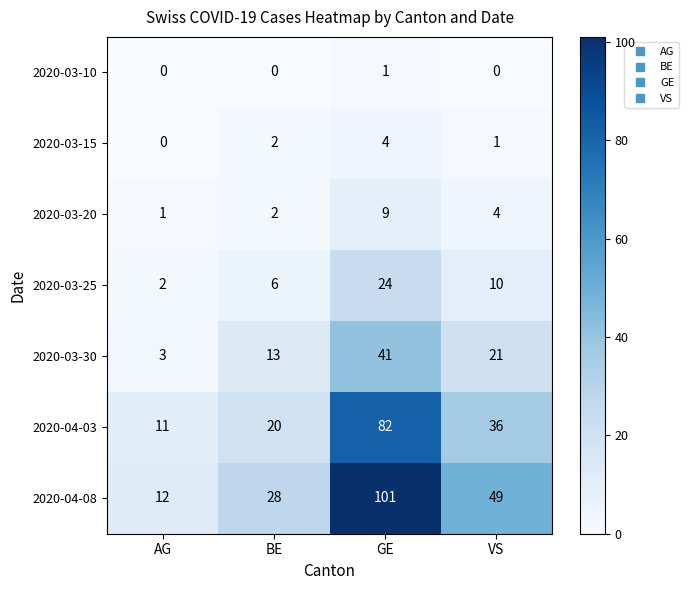

What is the maximum value for 2020-04-03?

82